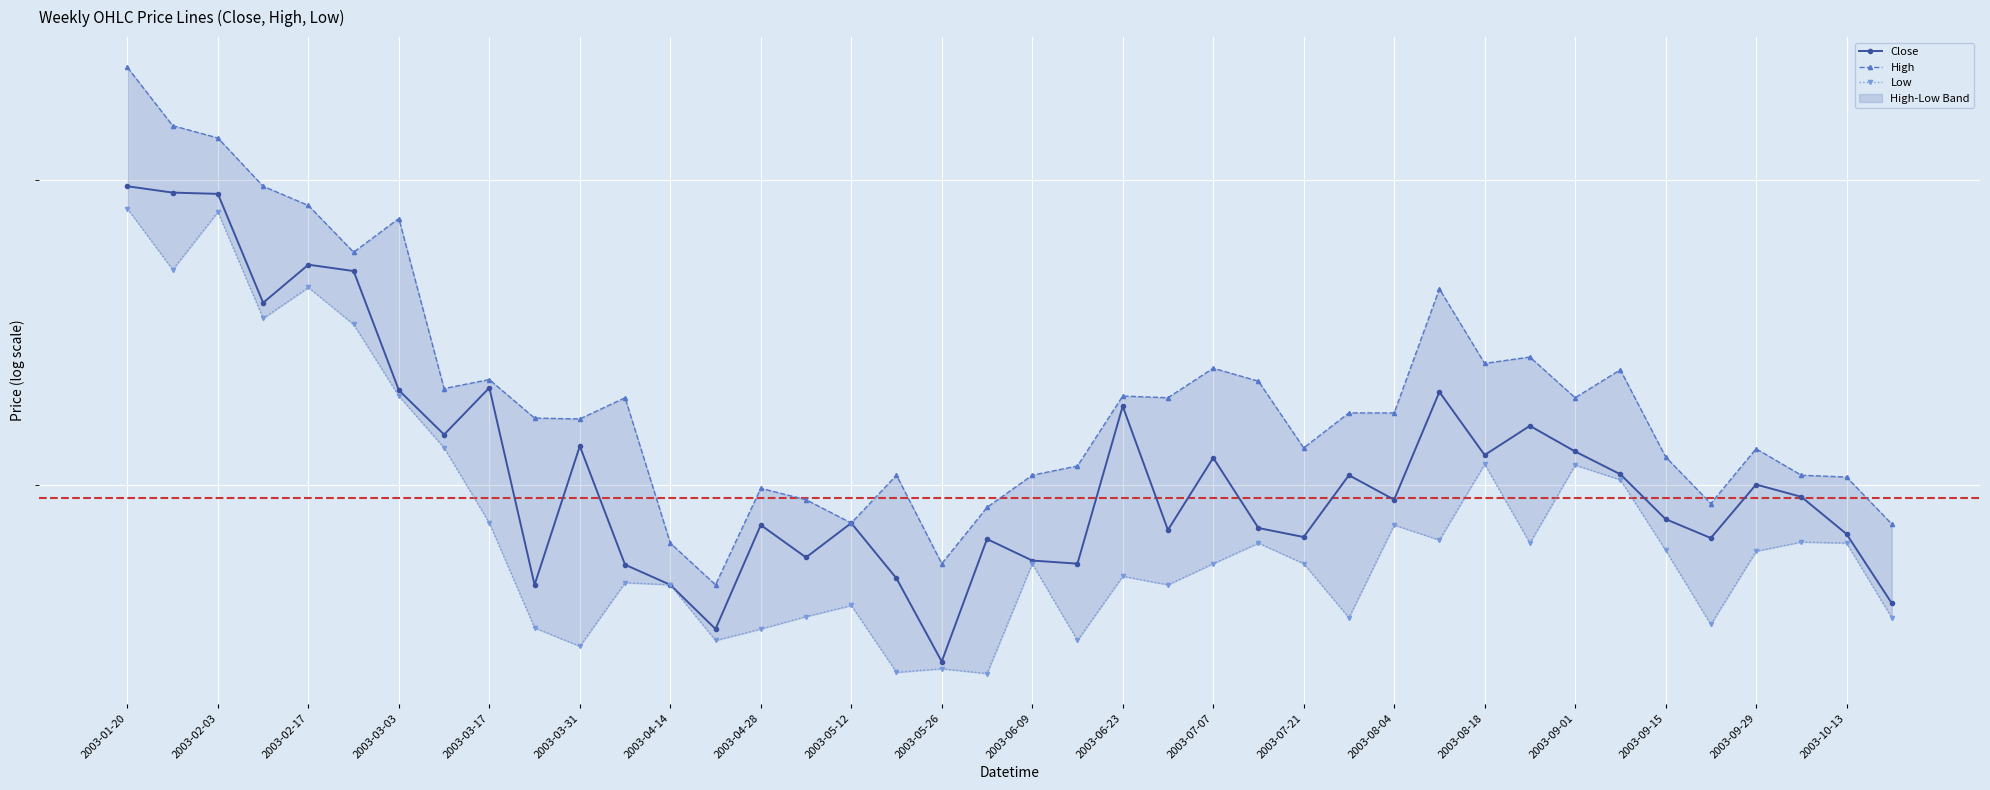

How many lines are shown in the chart?

3